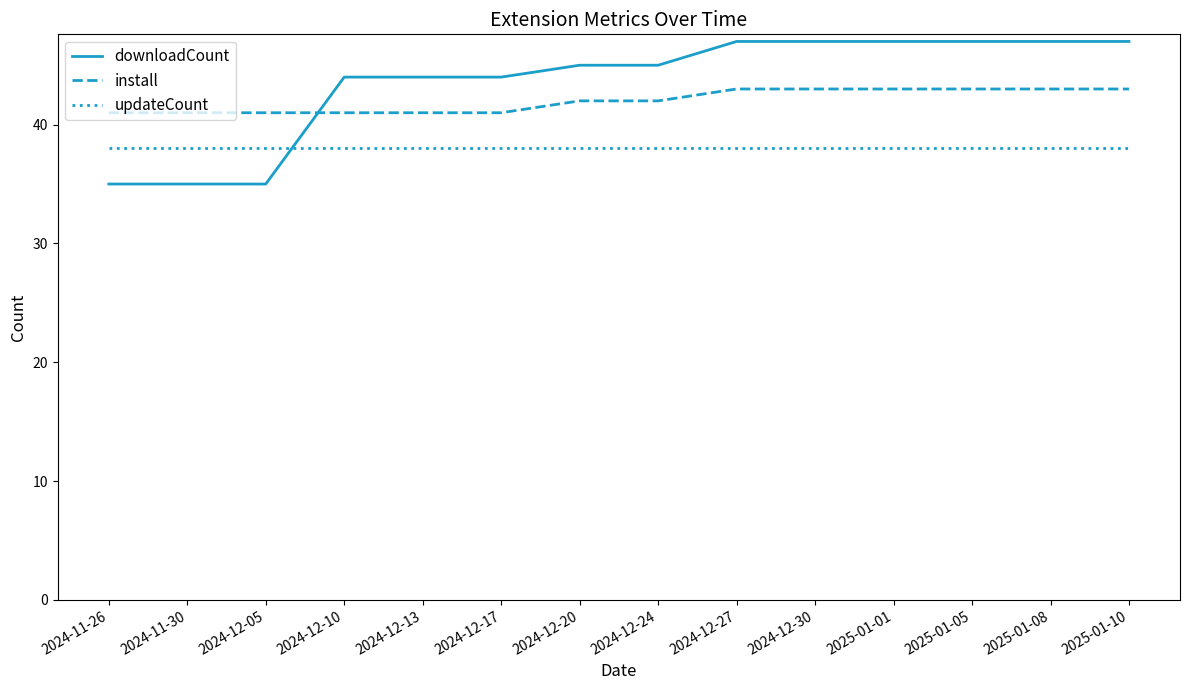

What is the sum of the downloadCount values at 2024-12-05 and 2024-12-20?

80